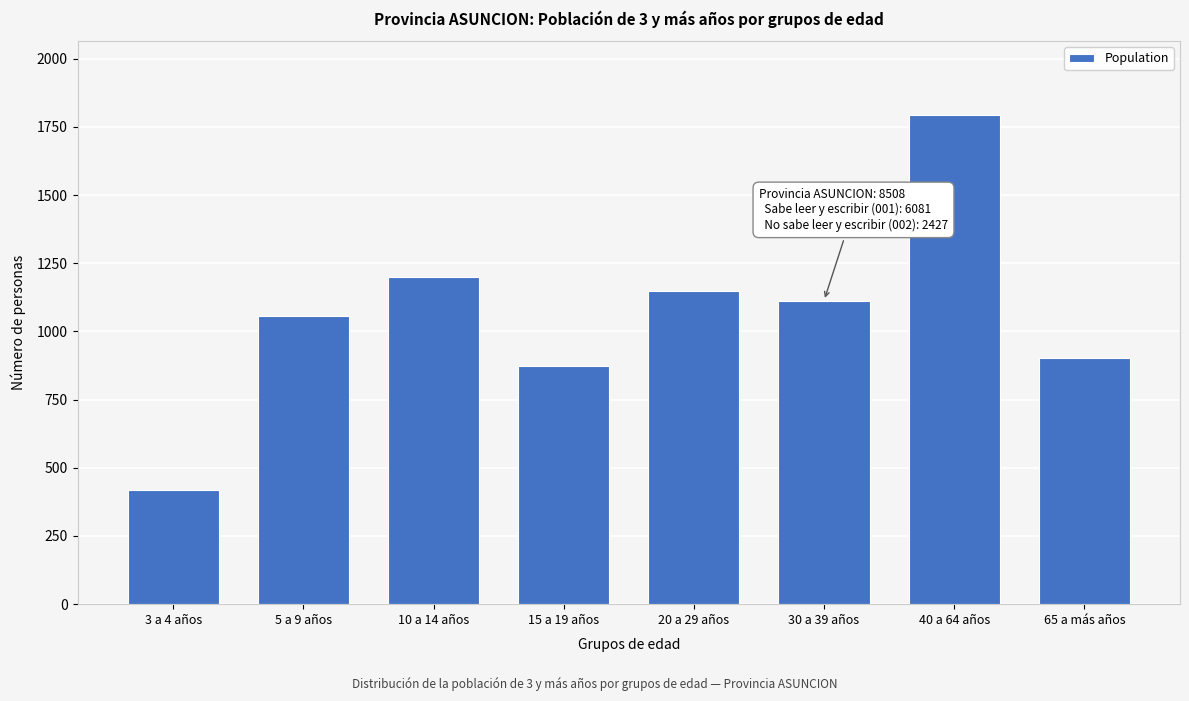

Reading left to right, extract all data points from this chart.

420	1056	1199	874	1147	1113	1795	904